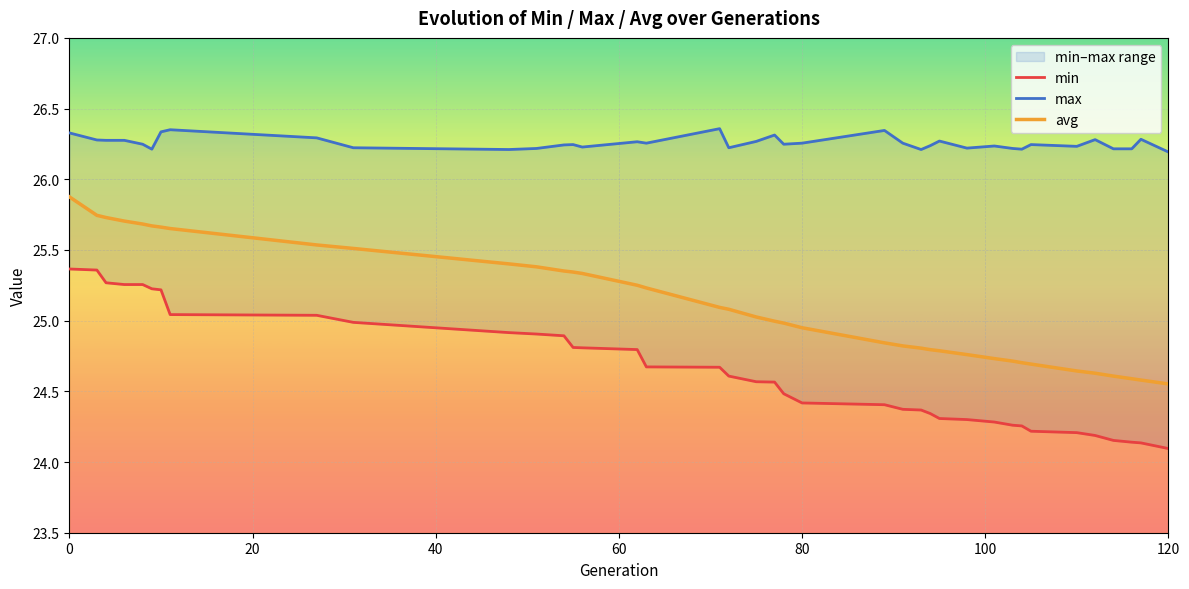

Reading right to left, list all the values displayed in this chart.

min: 24.1	24.1	24.1	24.2	24.2	24.2	24.2	24.3	24.3	24.3	24.3	24.3	24.3	24.4	24.4	24.4	24.4	24.5	24.6	24.6	24.6	24.7	24.7	24.8	24.8	24.8	24.9	24.9	24.9	25.0	25.0	25.0	25.2	25.2	25.3	25.3	25.3	25.4	25.4
max: 26.2	26.3	26.2	26.2	26.3	26.2	26.2	26.2	26.2	26.2	26.2	26.3	26.2	26.2	26.3	26.3	26.3	26.2	26.3	26.3	26.2	26.4	26.3	26.3	26.2	26.2	26.2	26.2	26.2	26.2	26.3	26.4	26.3	26.2	26.2	26.3	26.3	26.3	26.3
avg: 24.6	24.6	24.6	24.6	24.6	24.6	24.7	24.7	24.7	24.7	24.8	24.8	24.8	24.8	24.8	24.8	24.9	25.0	25.0	25.0	25.1	25.1	25.2	25.3	25.3	25.3	25.4	25.4	25.4	25.5	25.5	25.7	25.7	25.7	25.7	25.7	25.7	25.7	25.9